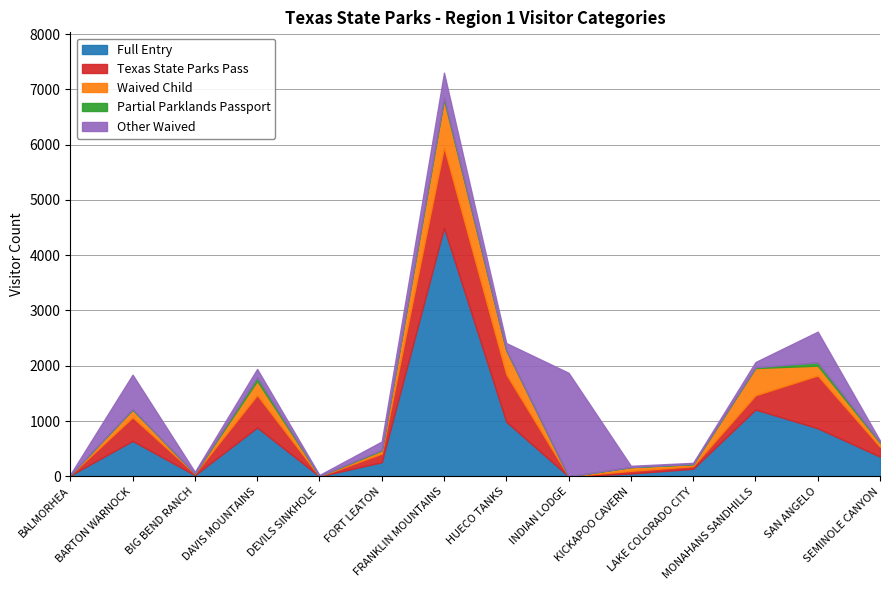

What value does the Full Entry series have at MONAHANS SANDHILLS, to the nearest 100?

1200